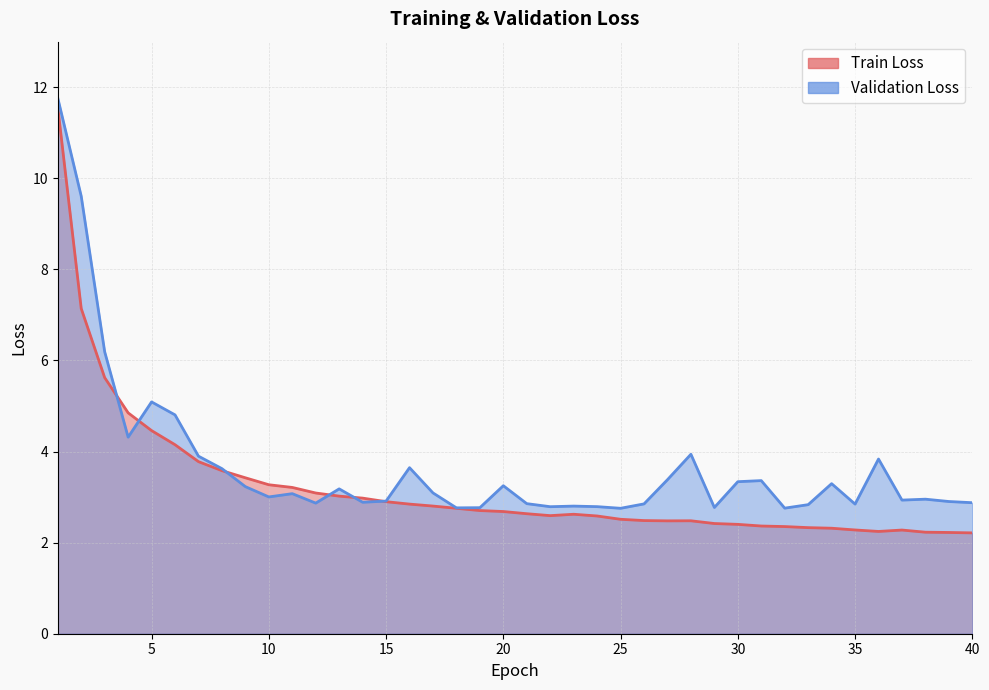

Between which two adjacent categories do Train Loss and Validation Loss first intersect?

3 and 4